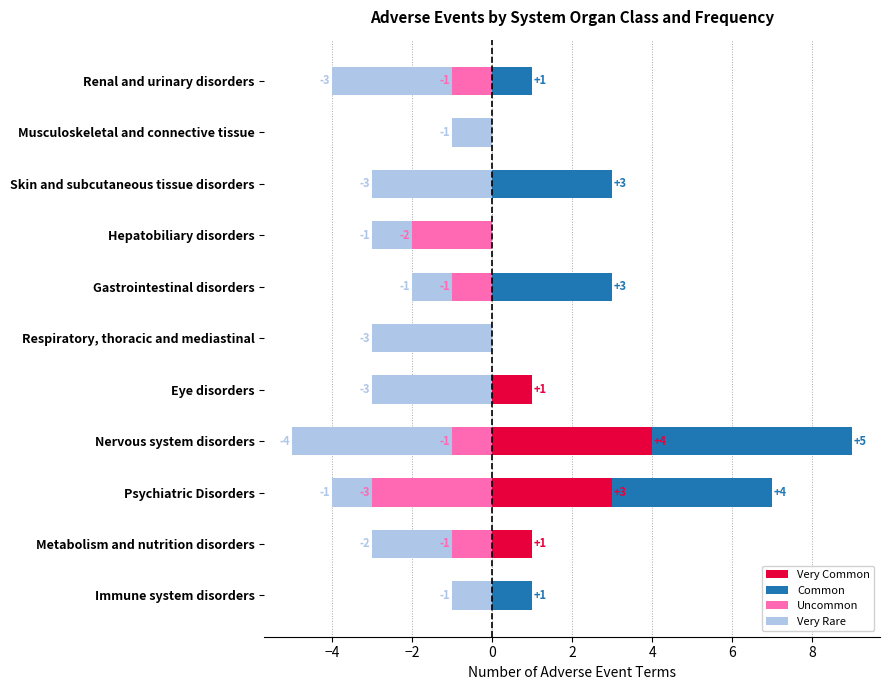

Reading left to right, extract all data points from this chart.

Very Common: 0	1	3	4	1	0	0	0	0	0	0
Common: 1	0	4	5	0	0	3	0	3	0	1
Uncommon: 0	-1	-3	-1	0	0	-1	-2	0	0	-1
Very Rare: -1	-2	-1	-4	-3	-3	-1	-1	-3	-1	-3